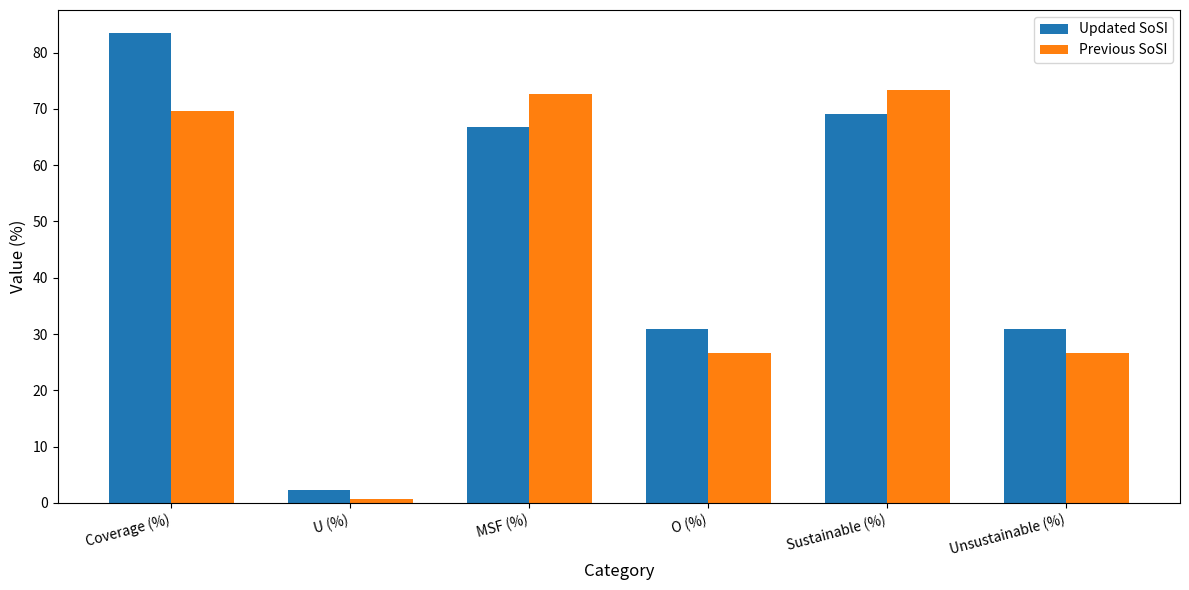

What is the sum of the Updated SoSI values at O (%) and Unsustainable (%)?

62.0